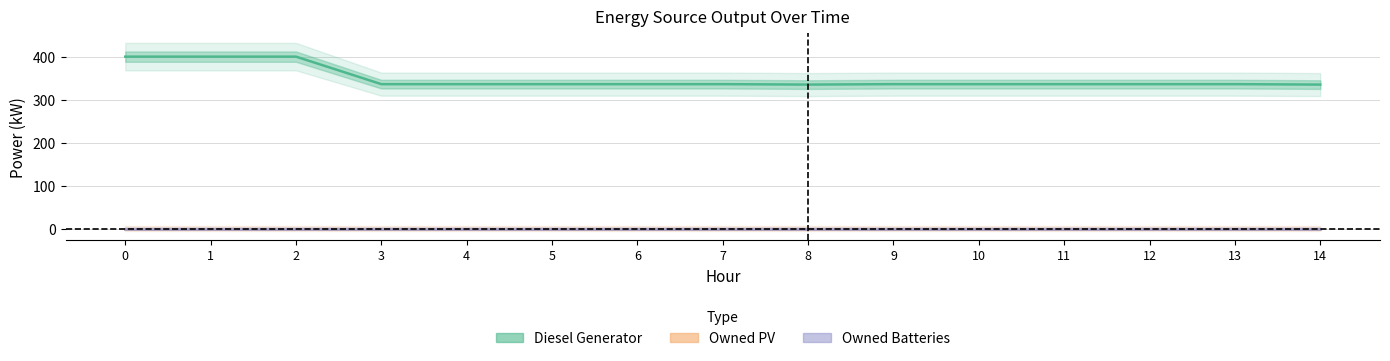

Reading left to right, list all the values displayed in this chart.

Diesel Generator: 0=400.0	1=400.0	2=400.0	3=336.0	4=336.0	5=336.0	6=336.0	7=336.0	8=335.0	9=336.0	10=336.0	11=336.0	12=336.0	13=336.0	14=335.0
Owned PV: 0=0.0	1=0.0	2=0.0	3=0.0	4=0.0	5=0.0	6=0.0	7=0.0	8=0.0	9=0.0	10=0.0	11=0.0	12=0.0	13=0.0	14=0.0
Owned Batteries: 0=0.0	1=0.0	2=0.0	3=0.0	4=0.0	5=0.0	6=0.0	7=0.0	8=0.0	9=0.0	10=0.0	11=0.0	12=0.0	13=0.0	14=0.0